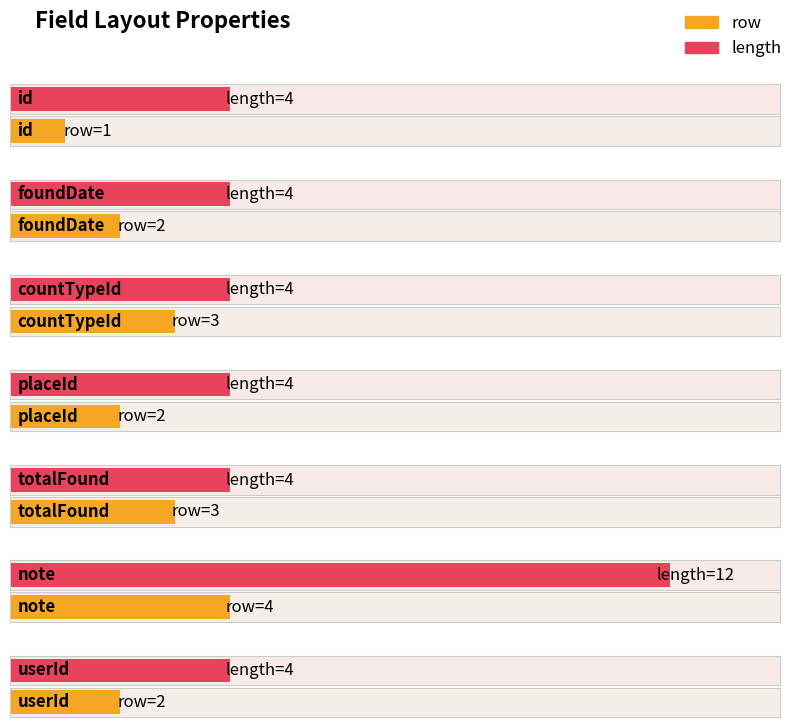

What is the smallest value displayed?

1